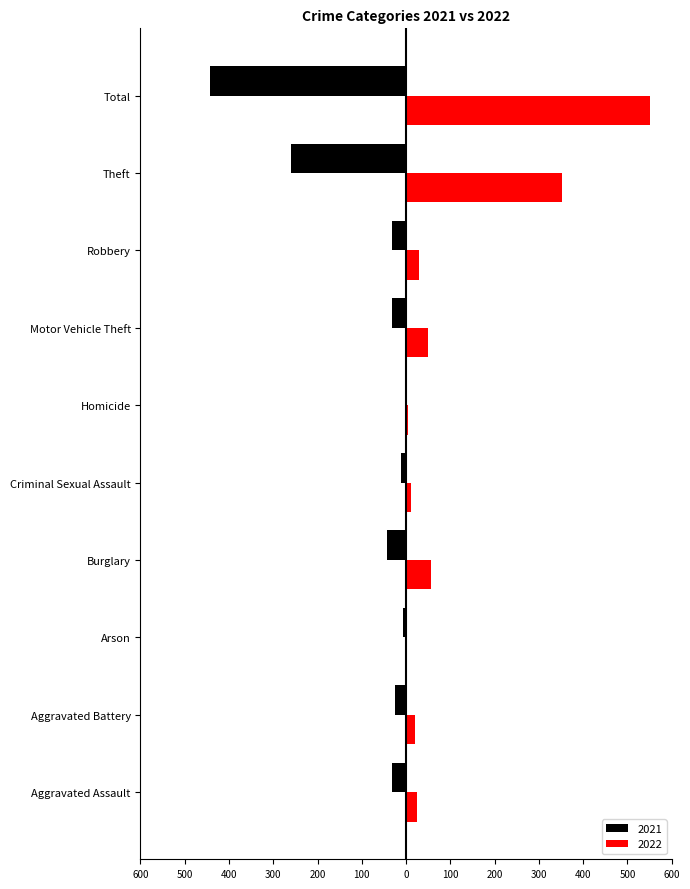

What is the average value of the 2021 series?

-89